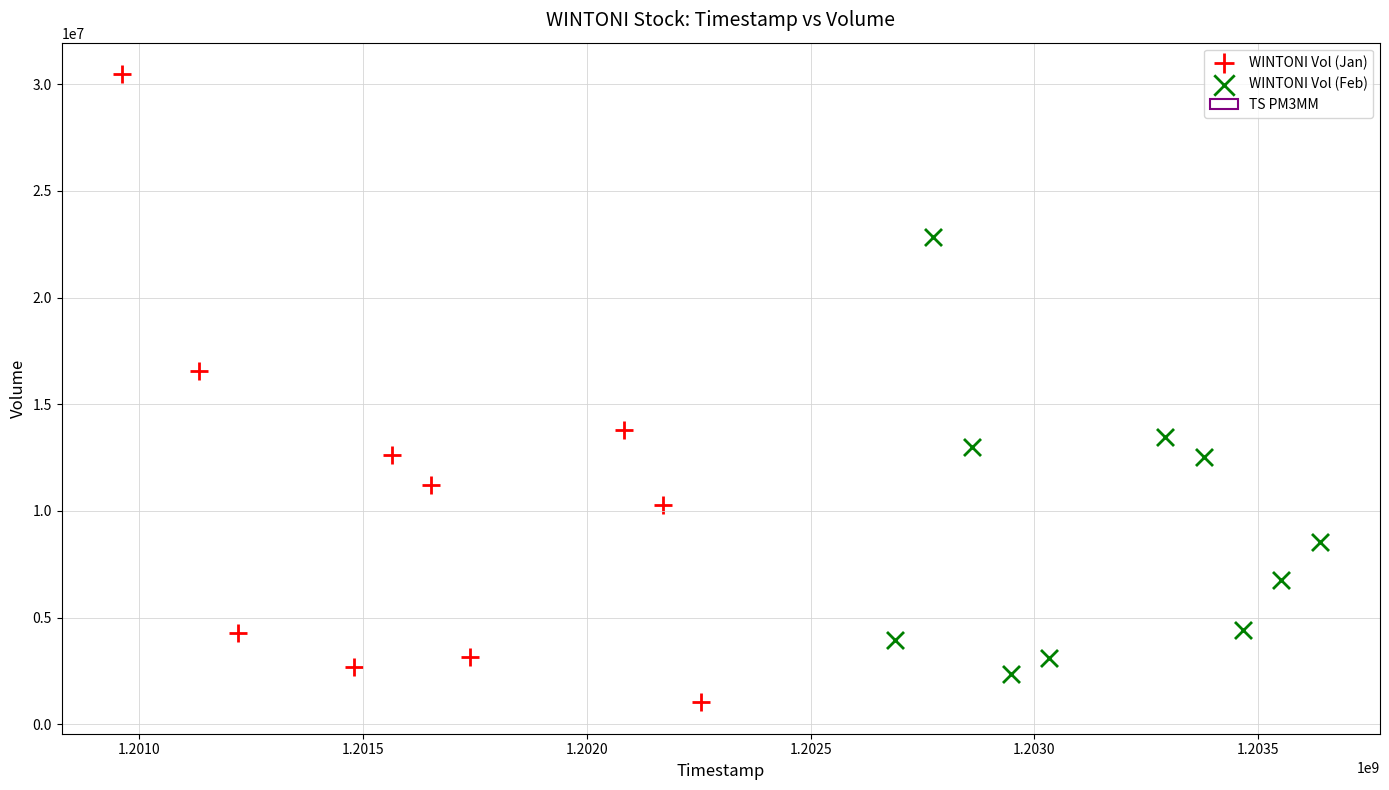

Which series reaches the maximum Y coordinate?

WINTONI Vol (Jan)